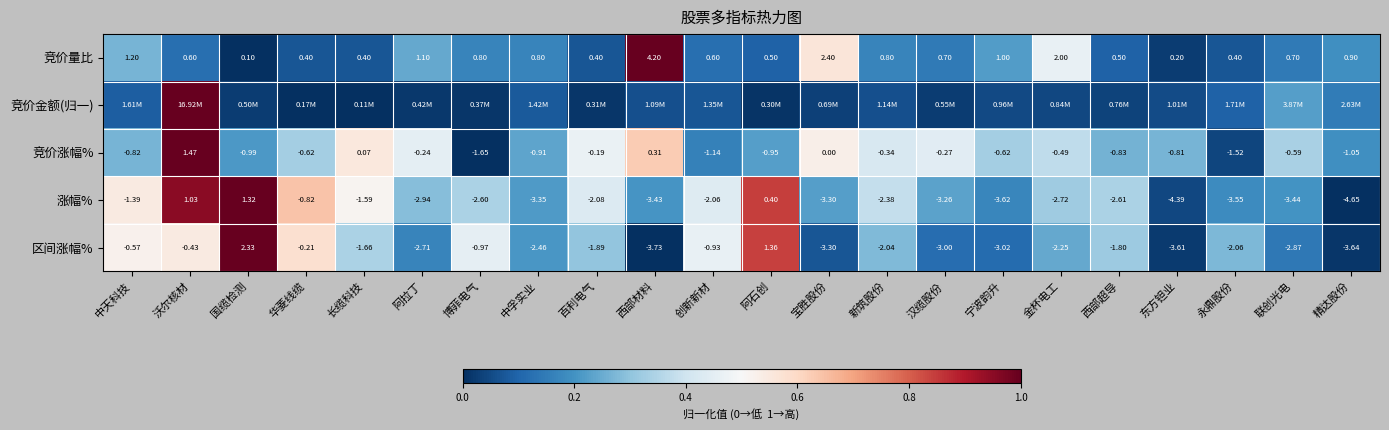

At which label does 区间涨幅% reach its minimum?

西部材料